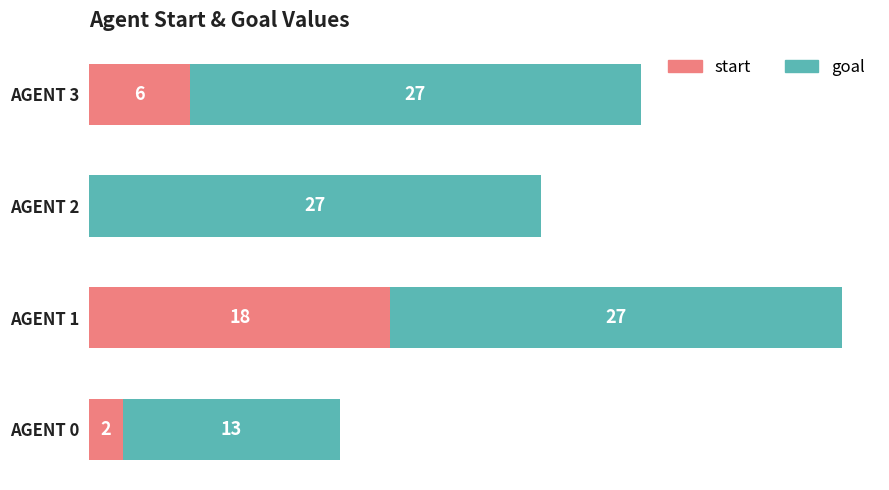

At which category is the sum across all series the highest?

AGENT 1